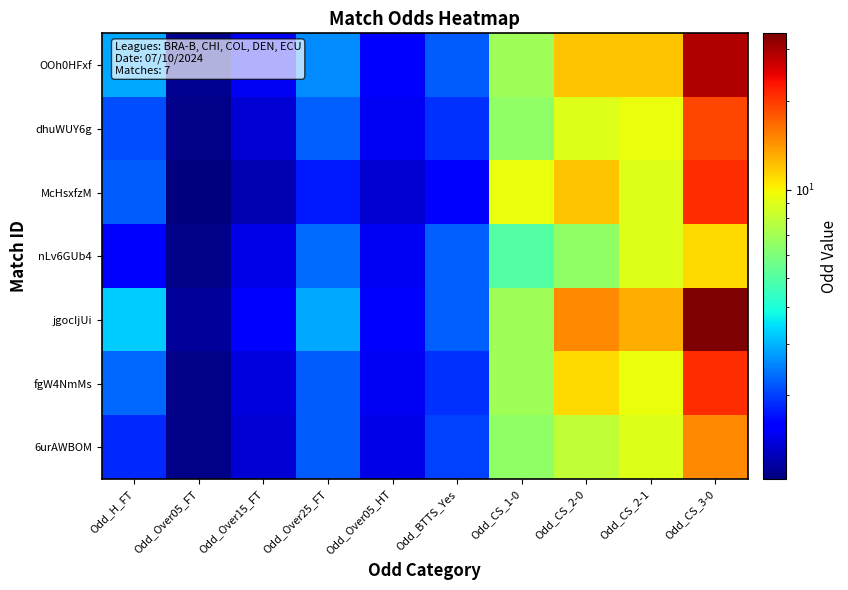

Reading right to left, transcribe all the data shown in this chart.

OOh0HFxf: Odd_CS_3-0=29.0	Odd_CS_2-1=12.0	Odd_CS_2-0=12.0	Odd_CS_1-0=7.0	Odd_BTTS_Yes=2.2	Odd_Over05_HT=1.6	Odd_Over25_FT=2.6	Odd_Over15_FT=1.5	Odd_Over05_FT=1.1	Odd_H_FT=2.9
dhuWUY6g: Odd_CS_3-0=19.0	Odd_CS_2-1=9.5	Odd_CS_2-0=9.0	Odd_CS_1-0=6.5	Odd_BTTS_Yes=1.9	Odd_Over05_HT=1.5	Odd_Over25_FT=2.2	Odd_Over15_FT=1.4	Odd_Over05_FT=1.1	Odd_H_FT=2.1
McHsxfzM: Odd_CS_3-0=21.0	Odd_CS_2-1=9.0	Odd_CS_2-0=12.0	Odd_CS_1-0=9.5	Odd_BTTS_Yes=1.6	Odd_Over05_HT=1.3	Odd_Over25_FT=1.8	Odd_Over15_FT=1.2	Odd_Over05_FT=1.0	Odd_H_FT=2.2
nLv6GUb4: Odd_CS_3-0=11.0	Odd_CS_2-1=9.0	Odd_CS_2-0=6.5	Odd_CS_1-0=5.0	Odd_BTTS_Yes=2.2	Odd_Over05_HT=1.5	Odd_Over25_FT=2.4	Odd_Over15_FT=1.4	Odd_Over05_FT=1.1	Odd_H_FT=1.6
jgocIjUi: Odd_CS_3-0=34.0	Odd_CS_2-1=13.0	Odd_CS_2-0=15.0	Odd_CS_1-0=7.0	Odd_BTTS_Yes=2.2	Odd_Over05_HT=1.6	Odd_Over25_FT=2.9	Odd_Over15_FT=1.6	Odd_Over05_FT=1.1	Odd_H_FT=3.2
fgW4NmMs: Odd_CS_3-0=21.0	Odd_CS_2-1=9.5	Odd_CS_2-0=11.0	Odd_CS_1-0=7.0	Odd_BTTS_Yes=1.9	Odd_Over05_HT=1.5	Odd_Over25_FT=2.2	Odd_Over15_FT=1.4	Odd_Over05_FT=1.1	Odd_H_FT=2.3
6urAWBOM: Odd_CS_3-0=15.0	Odd_CS_2-1=9.0	Odd_CS_2-0=8.0	Odd_CS_1-0=6.5	Odd_BTTS_Yes=2.0	Odd_Over05_HT=1.4	Odd_Over25_FT=2.2	Odd_Over15_FT=1.4	Odd_Over05_FT=1.1	Odd_H_FT=1.9